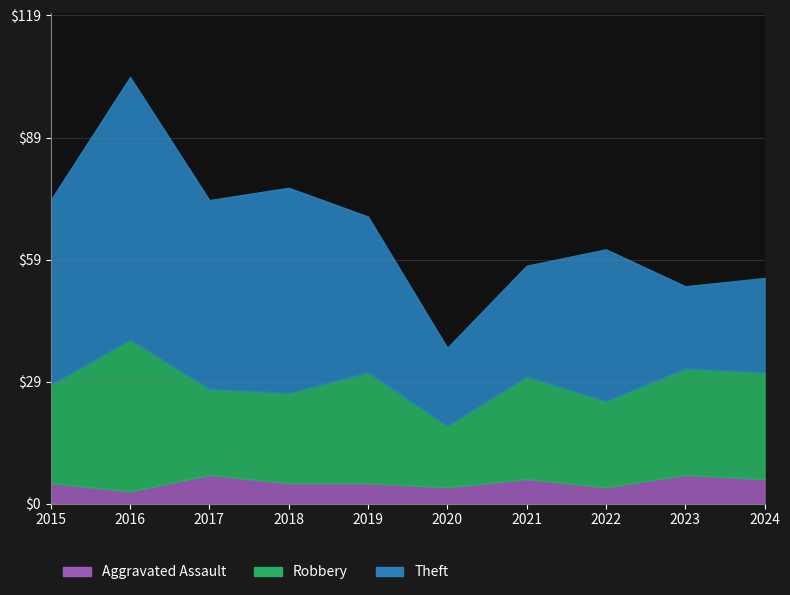

Reading left to right, extract all data points from this chart.

Aggravated Assault: 5	3	7	5	5	4	6	4	7	6
Robbery: 24	37	21	22	27	15	25	21	26	26
Theft: 45	64	46	50	38	19	27	37	20	23